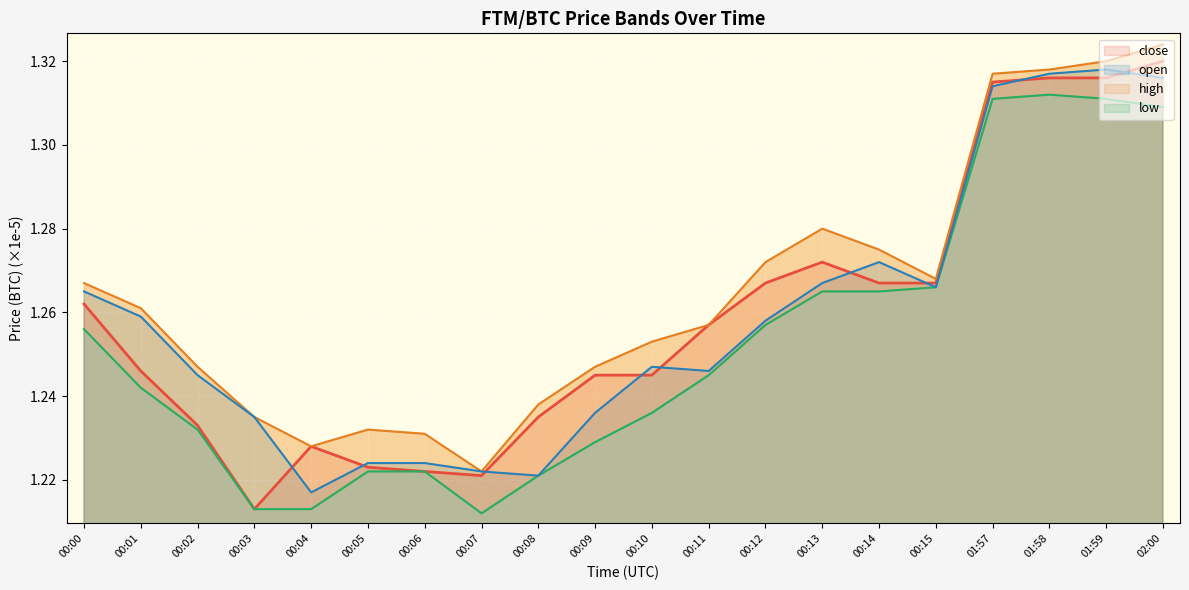

Which series has the widest spread of values?

close